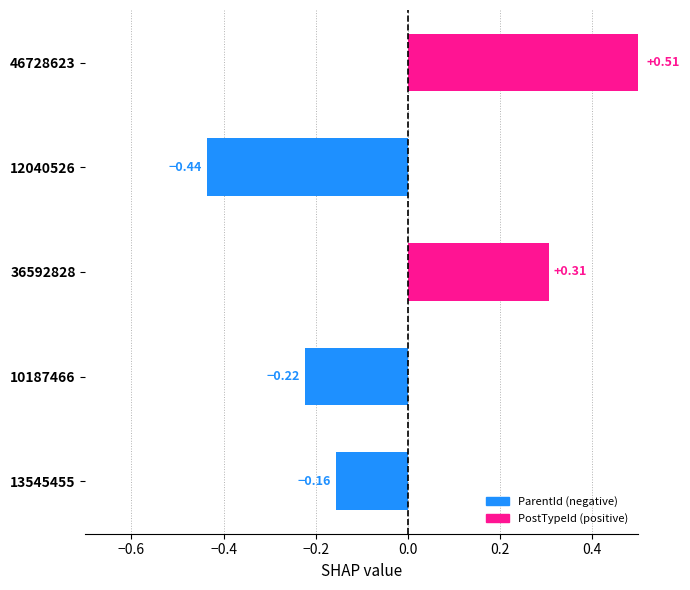

Rank the categories by value from lowest to highest.

12040526, 10187466, 13545455, 36592828, 46728623